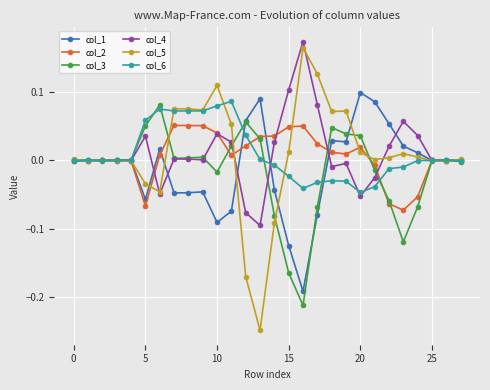

Which series has the largest range (max minus min)?

col_5